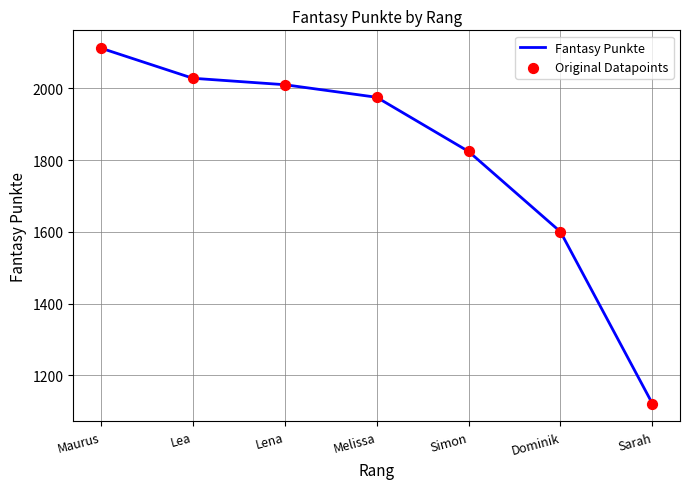

True or false: there are more than 1 points higher than both neighbors.

False